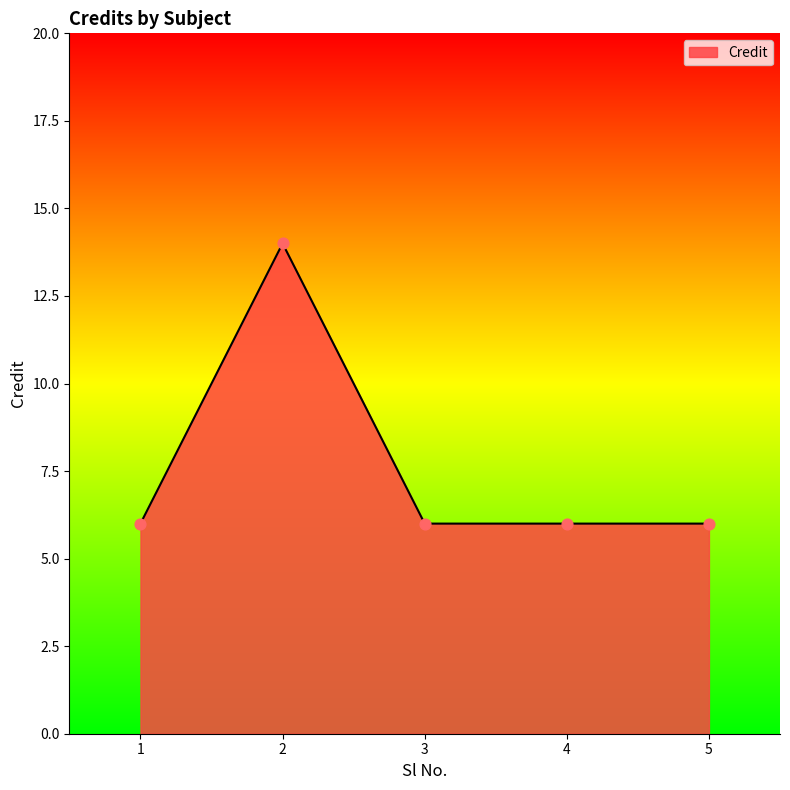

Which has a higher value, 4 or 2?

2